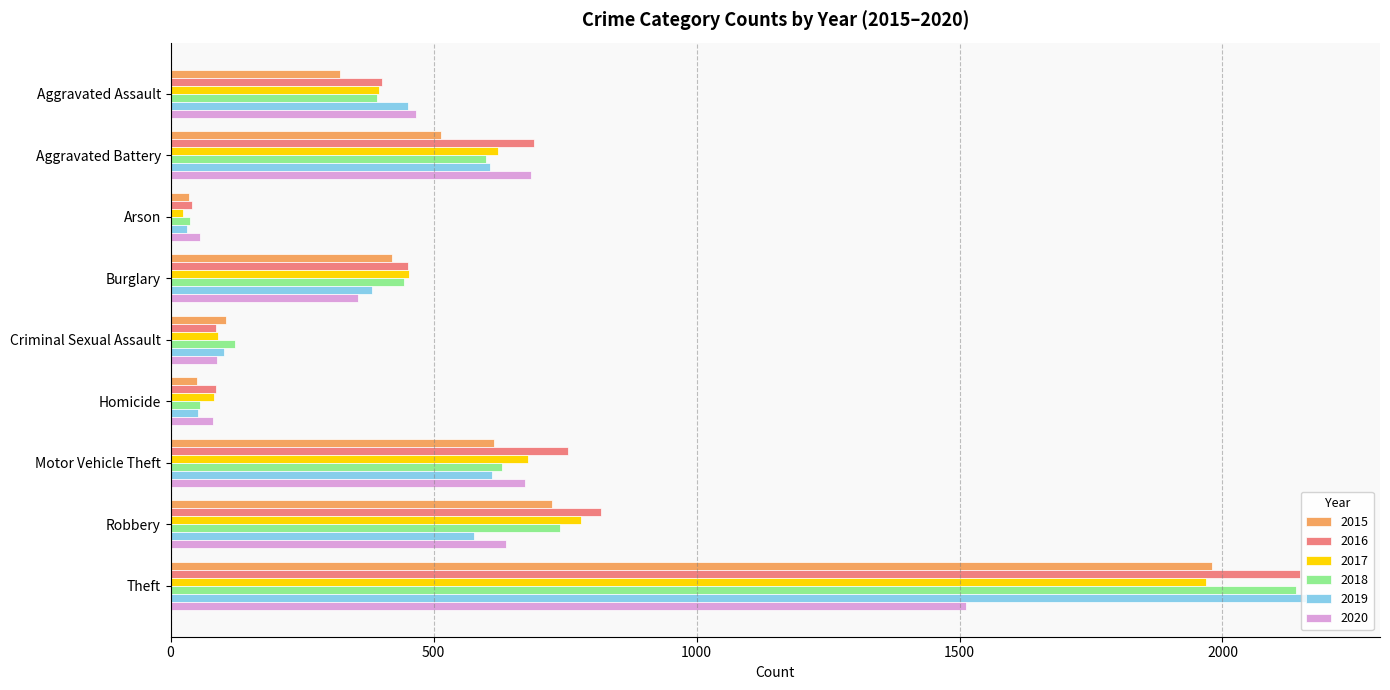

What is the total value across all series at Criminal Sexual Assault?

597